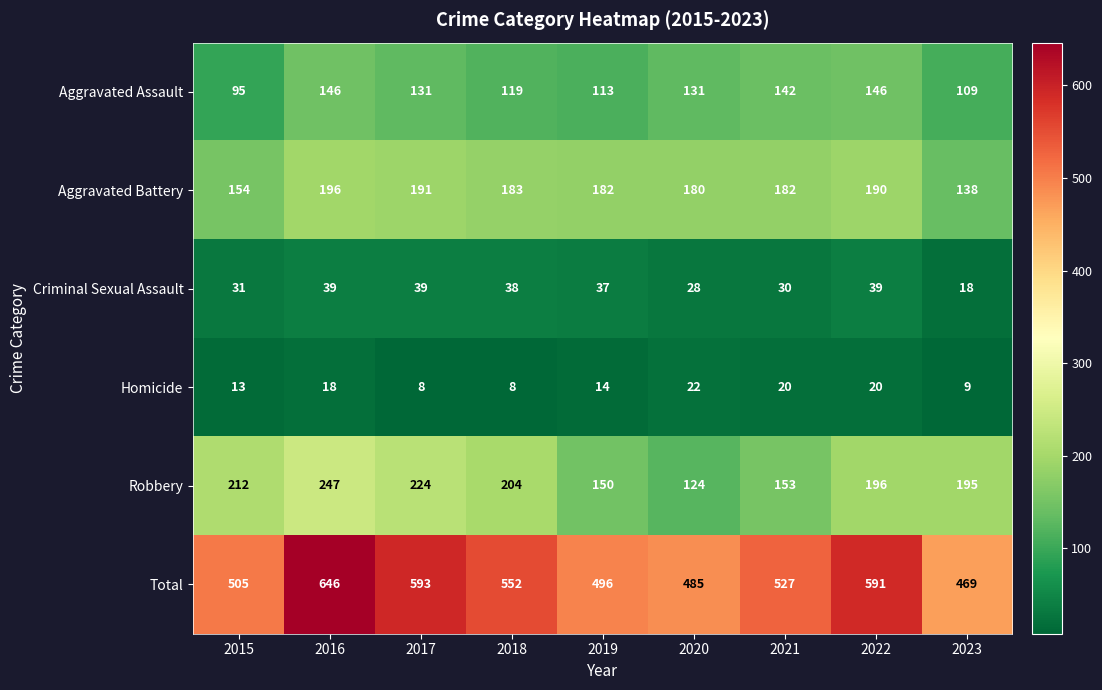

How many series are shown in this chart?

6